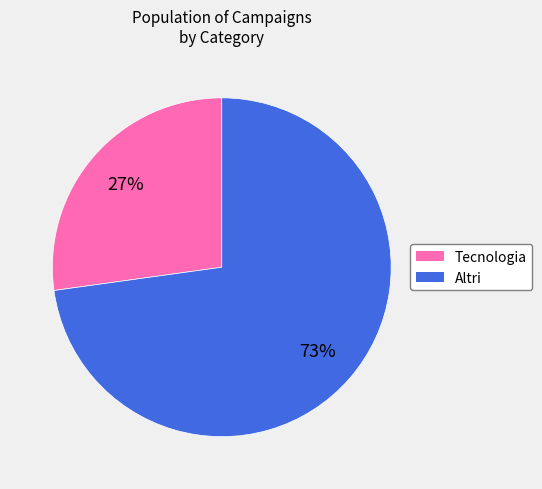

Is there a majority slice in this chart?

Yes